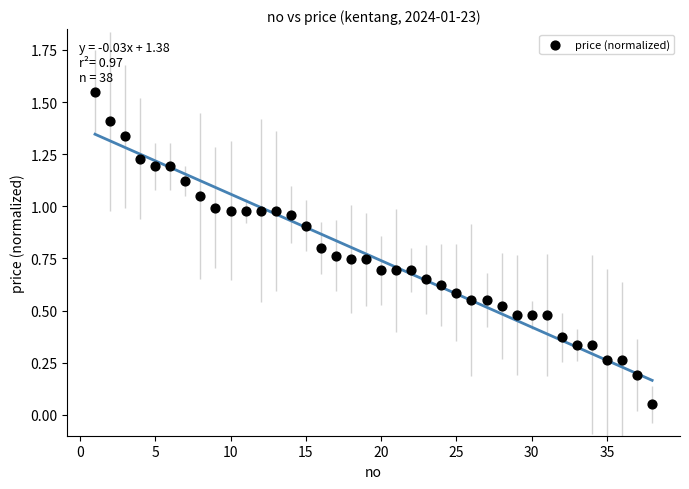

What is the range of X values (max minus min)?

37.0